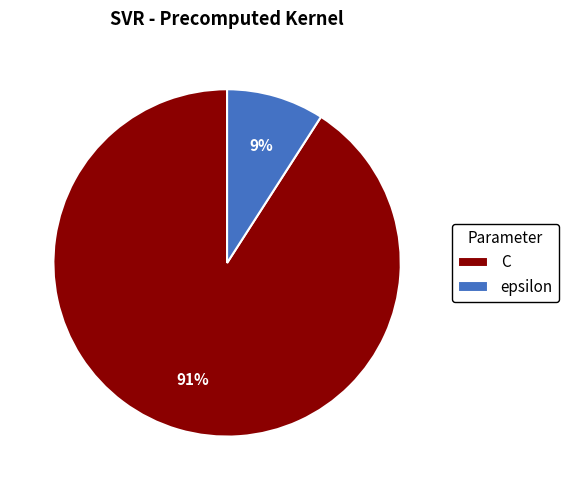

Is the sum of epsilon and C greater than half?

Yes